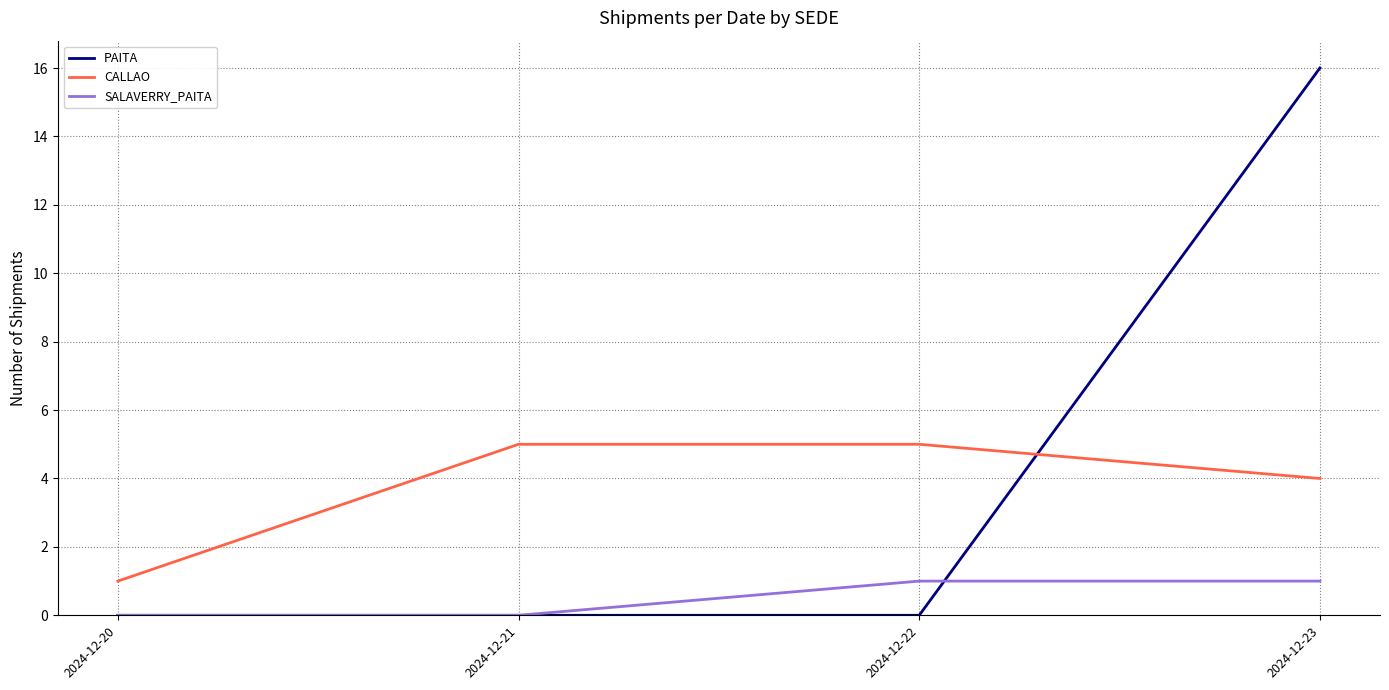

List the series in order of their peak value, highest first.

PAITA, CALLAO, SALAVERRY_PAITA